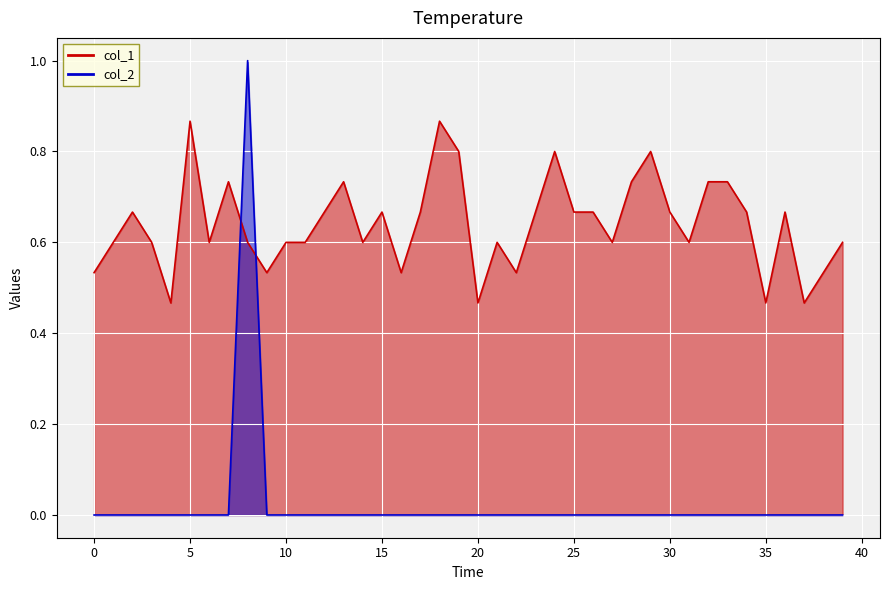

Between which two adjacent categories do col_2 and col_1 first intersect?

7 and 8